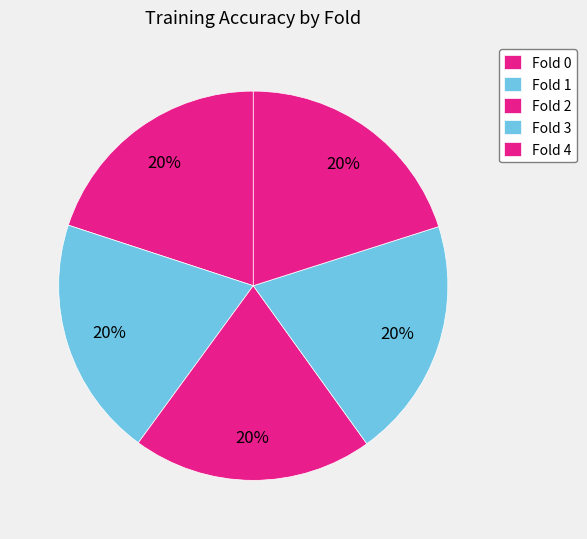

Does any single category account for the majority?

No